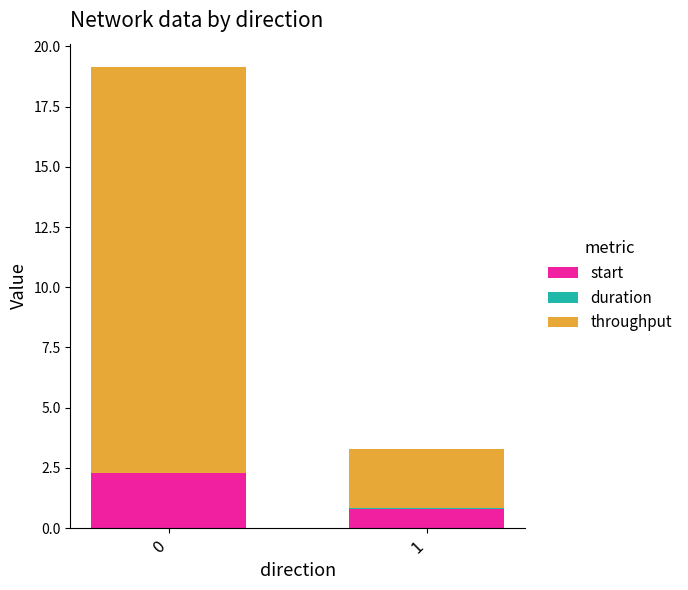

Count the number of categories in the chart.

2